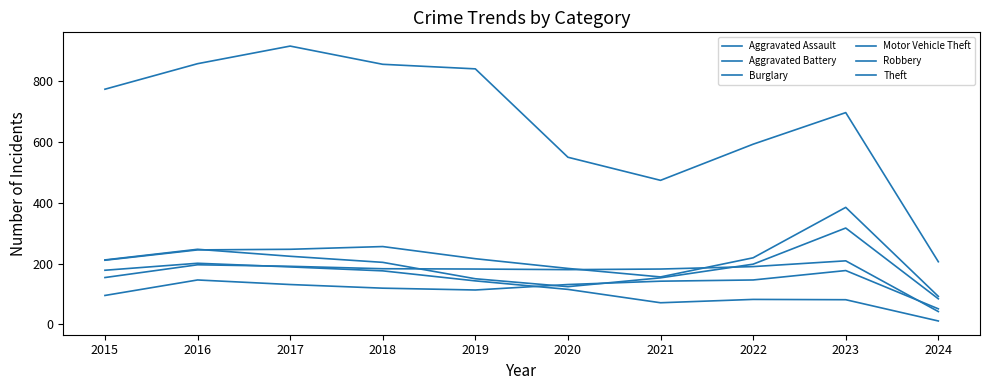

How many distinct data groups are displayed?

6